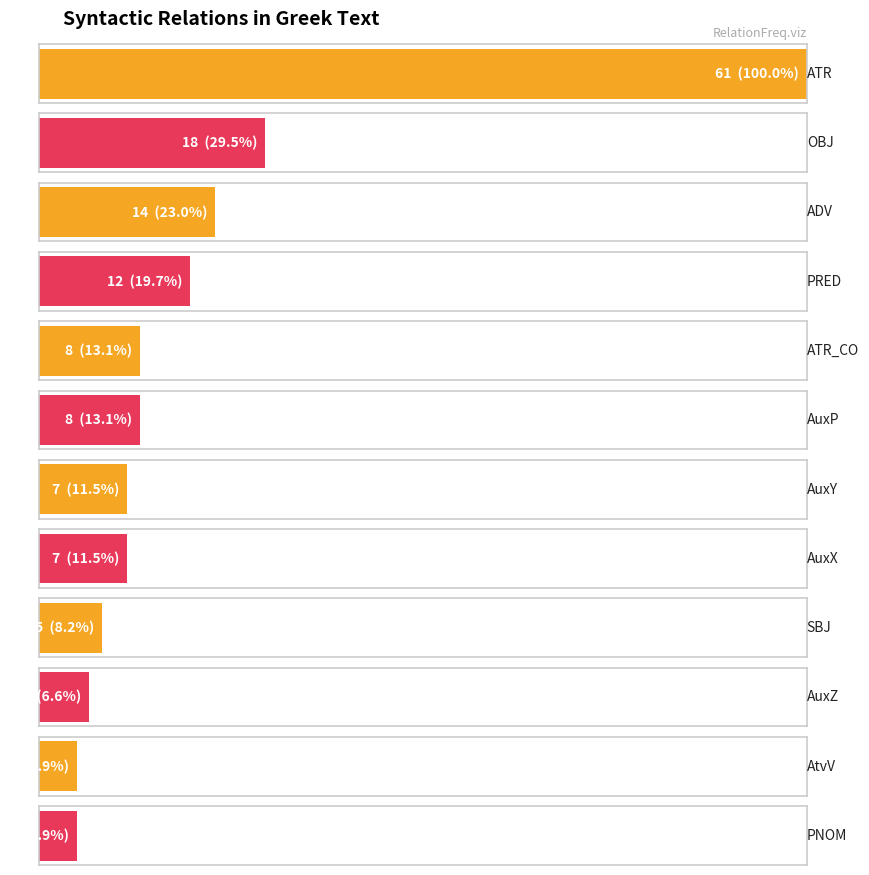

What is the ratio of the value at AuxX to the value at PNOM?

2.3